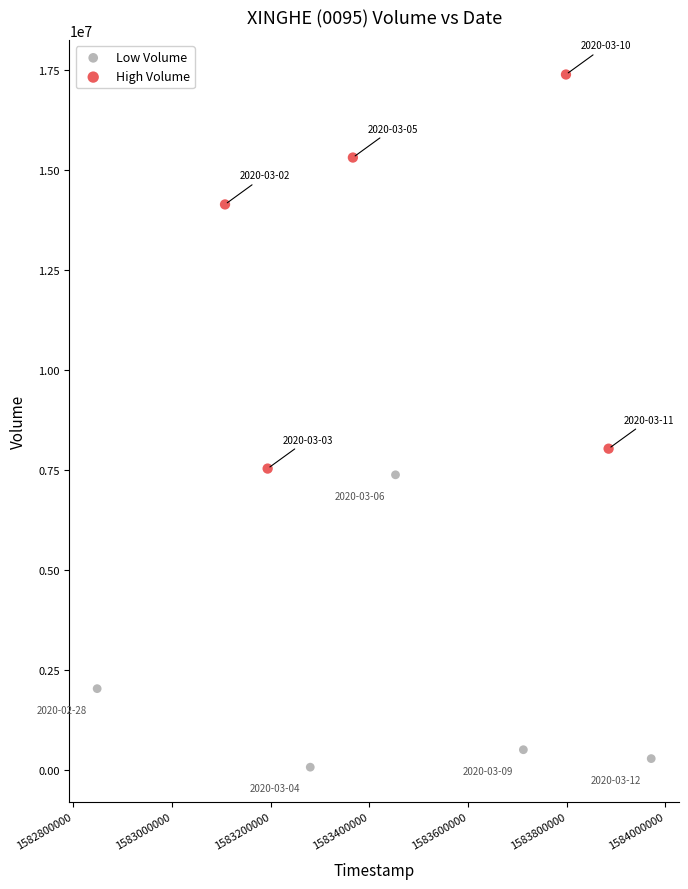

Which series contains the lowest Y value?

Low Volume